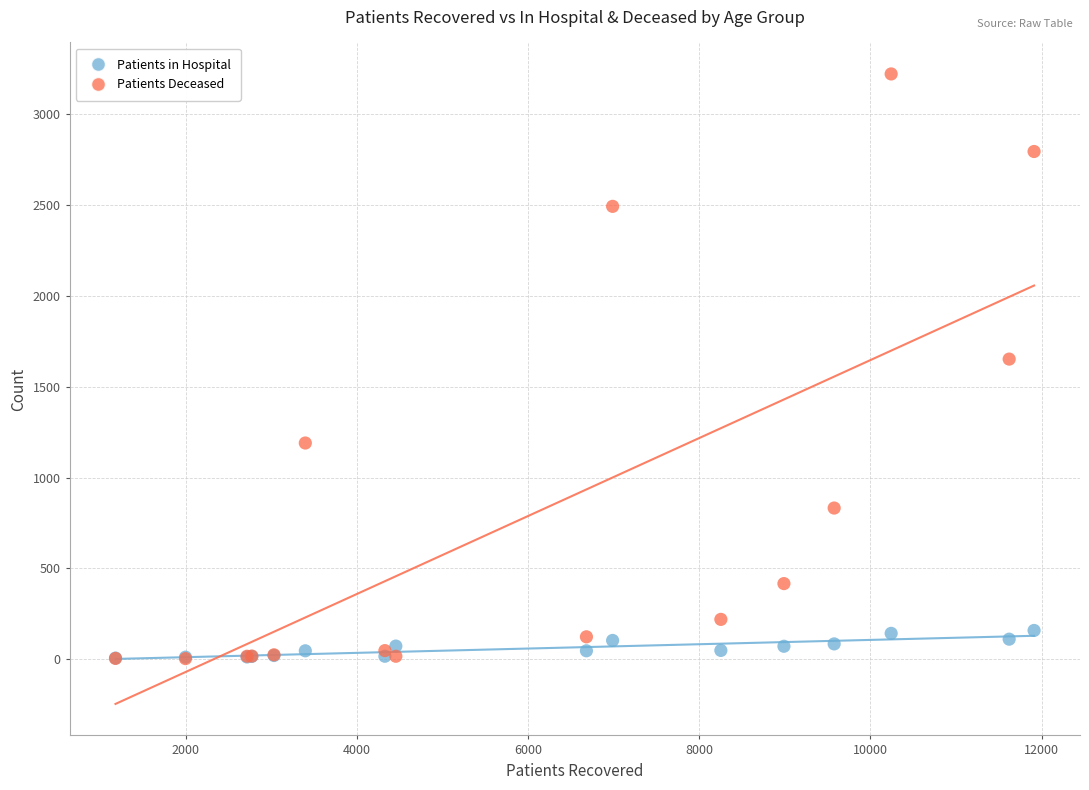

What are all the series names shown in the legend?

Patients in Hospital, Patients Deceased